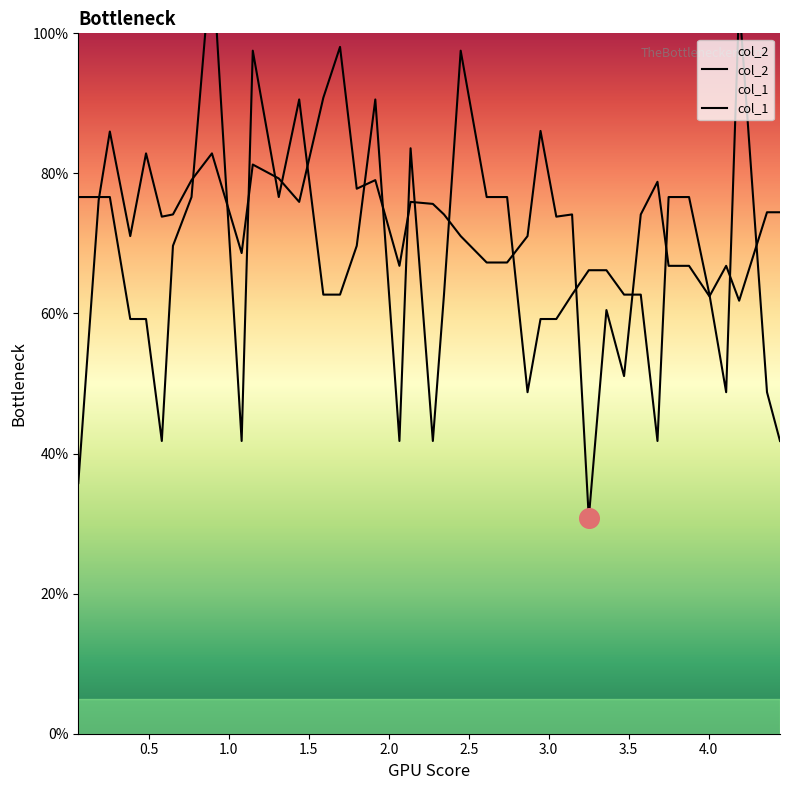

Which series has the largest total across all categories?

col_2